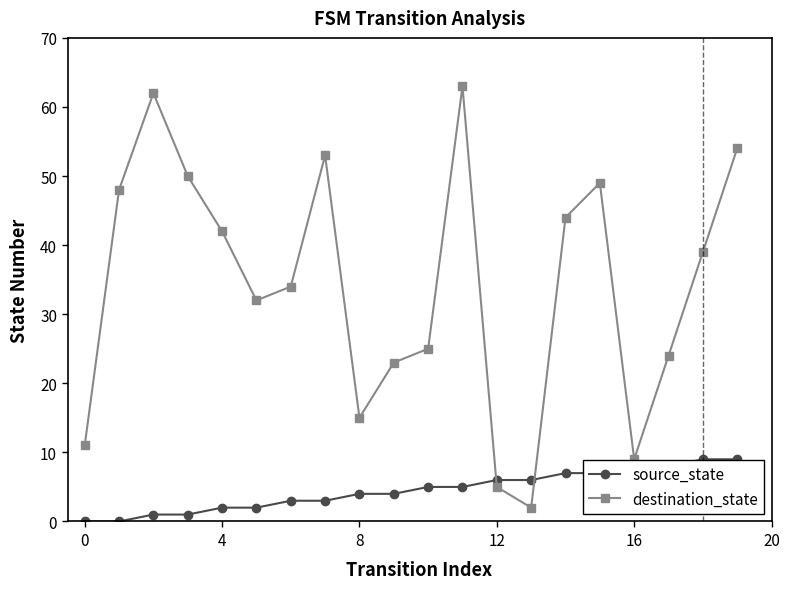

Which series has the largest total across all categories?

destination_state